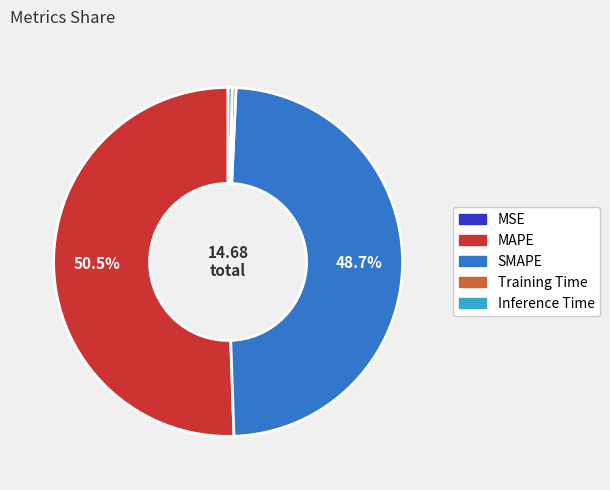

To the nearest percent, what is the combined percentage of Training Time and Inference Time?

1%